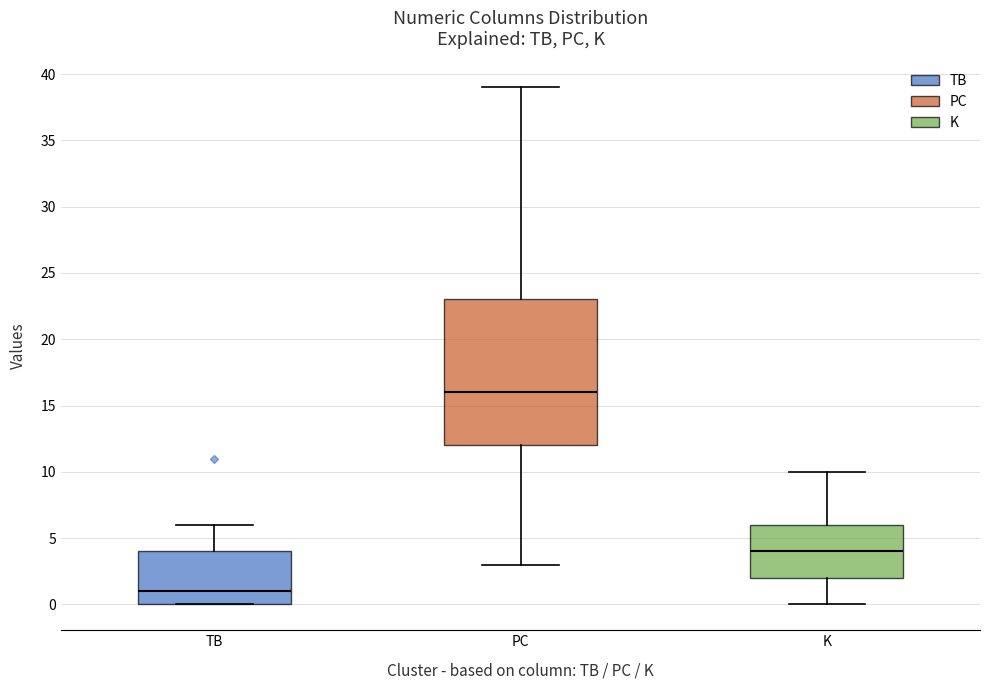

Which box is the tallest, from its lower edge to its upper edge?

PC